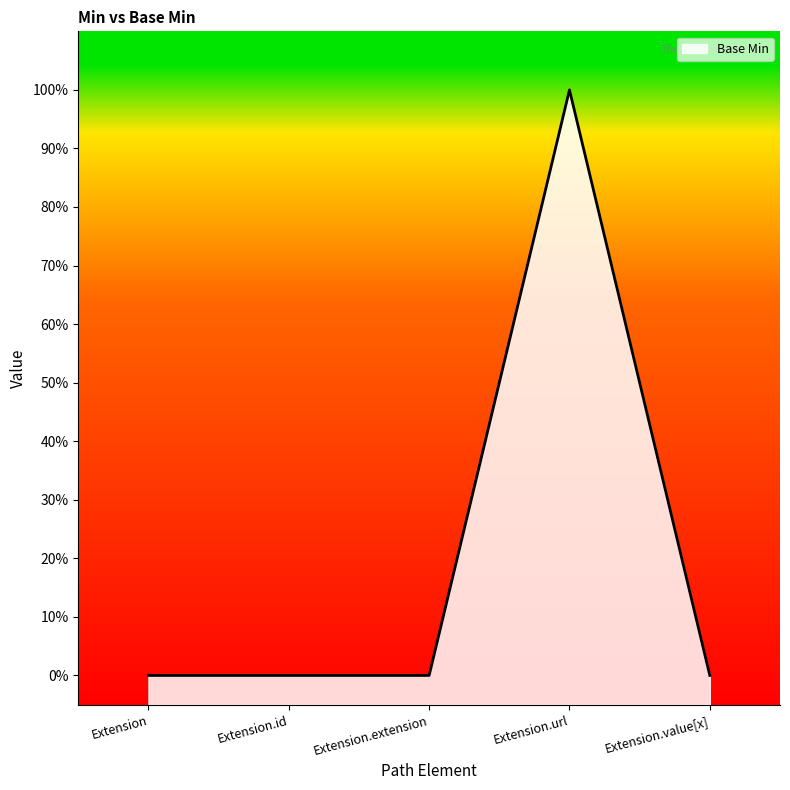

What position from the right is Extension.value[x]?

1